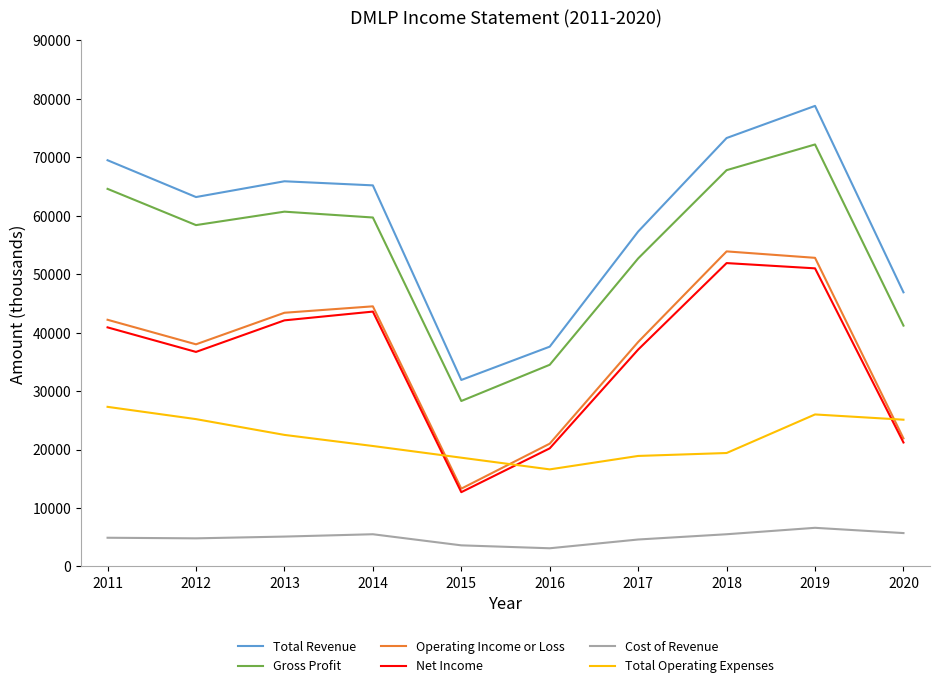

Count the number of data series in this chart.

6